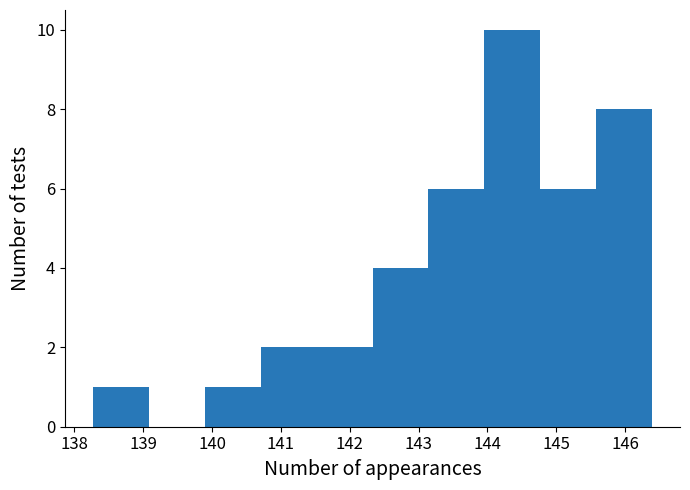

Over which range of the x-axis is the bar tallest?

144.0 to 144.8